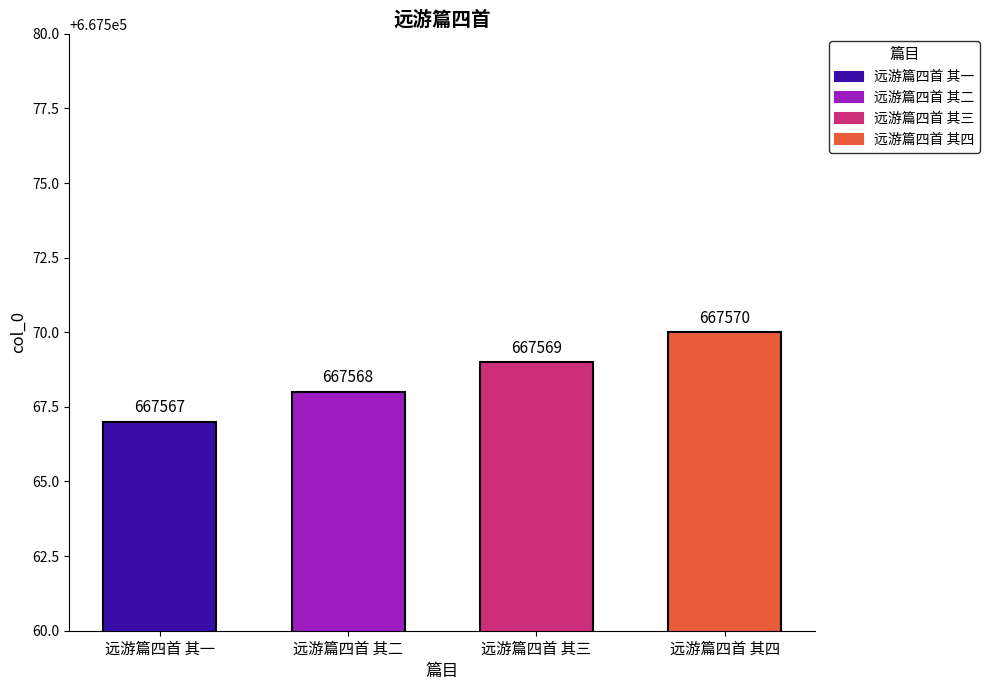

List the labels in order of value, largest first.

远游篇四首 其四, 远游篇四首 其三, 远游篇四首 其二, 远游篇四首 其一